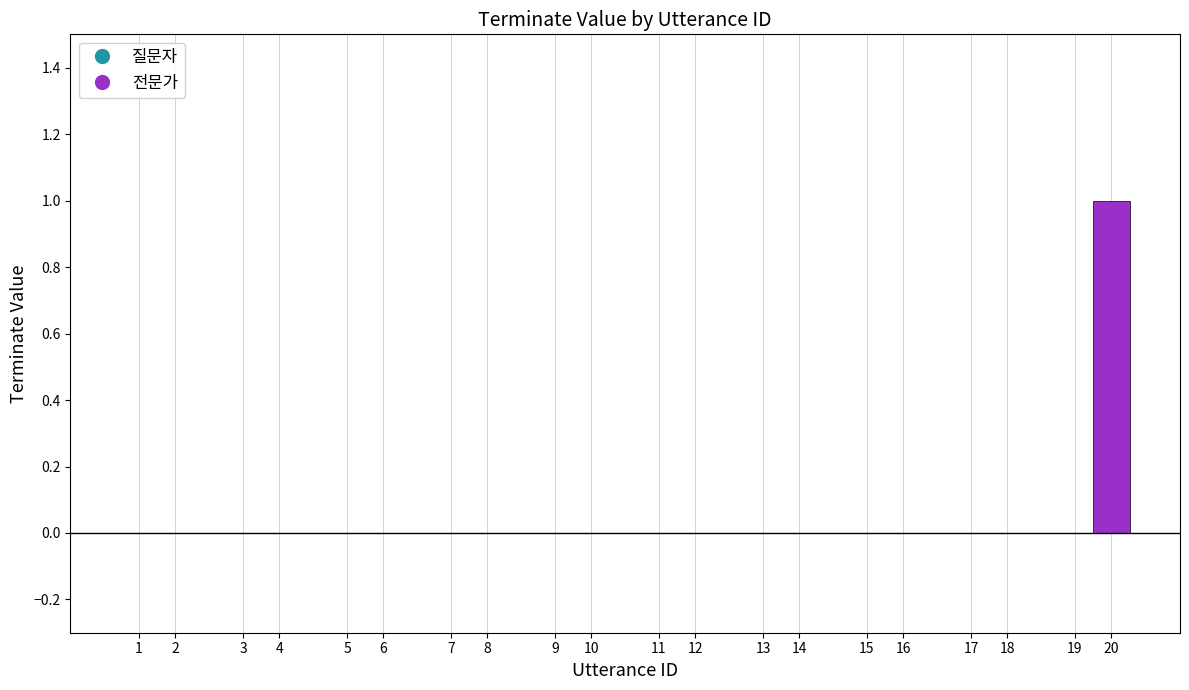

At which category does the chart reach its peak across all series?

20